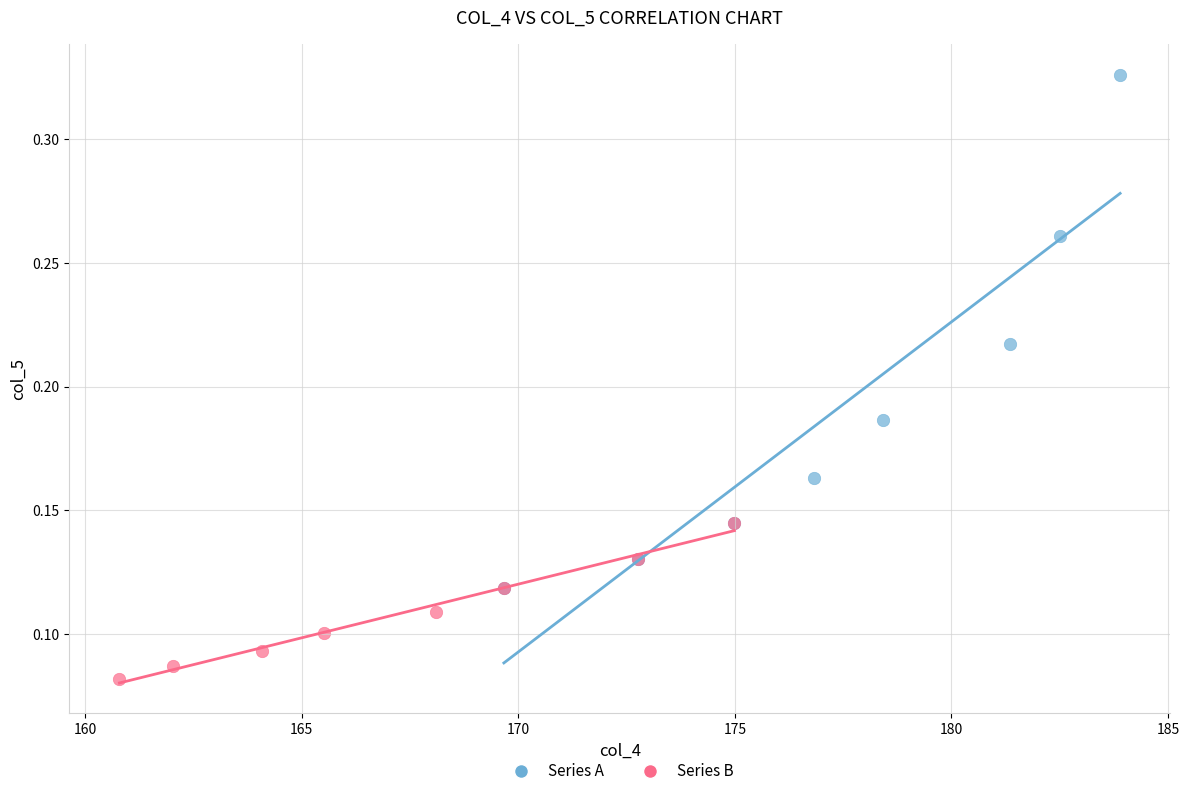

What are all the series names shown in the legend?

Series A, Series B